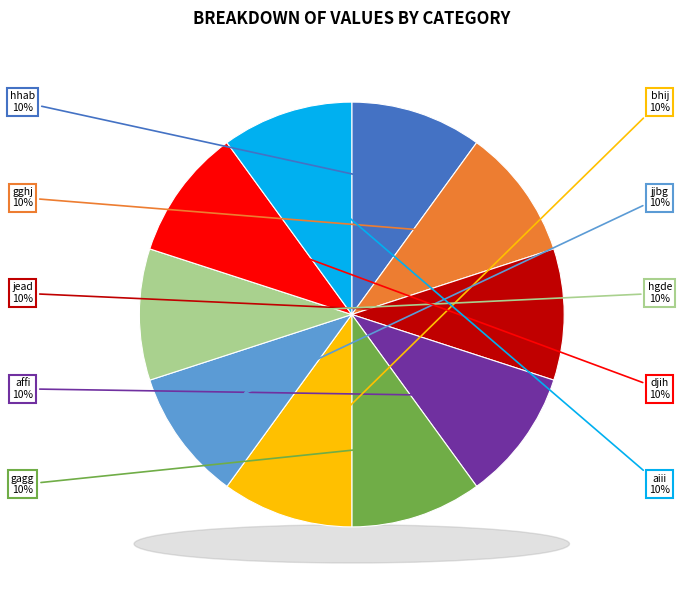

To the nearest percent, what portion does affi represent?

10%